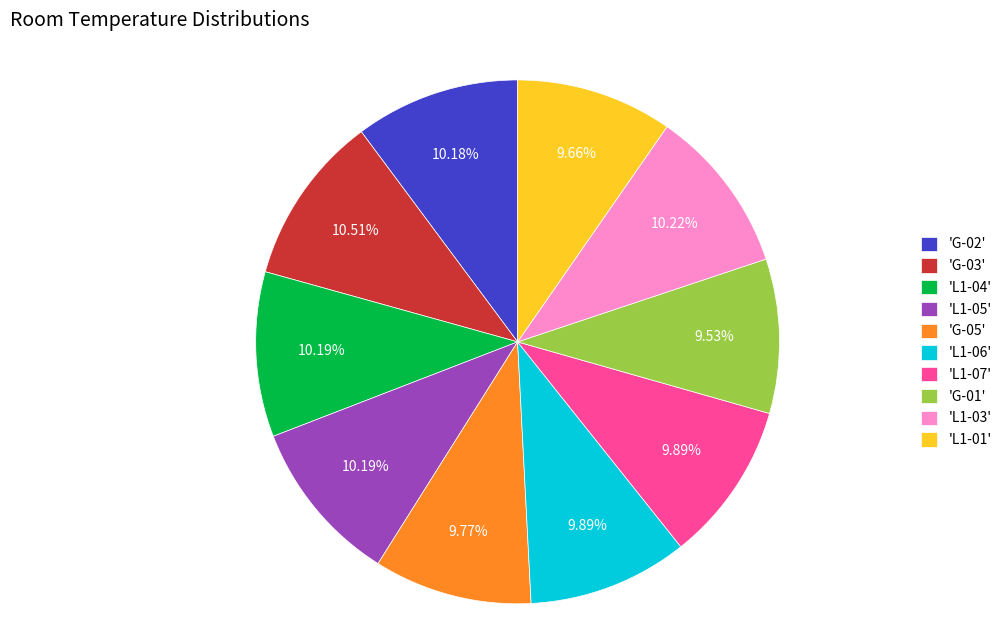

Which has a higher value, 'L1-04' or 'G-01'?

'L1-04'